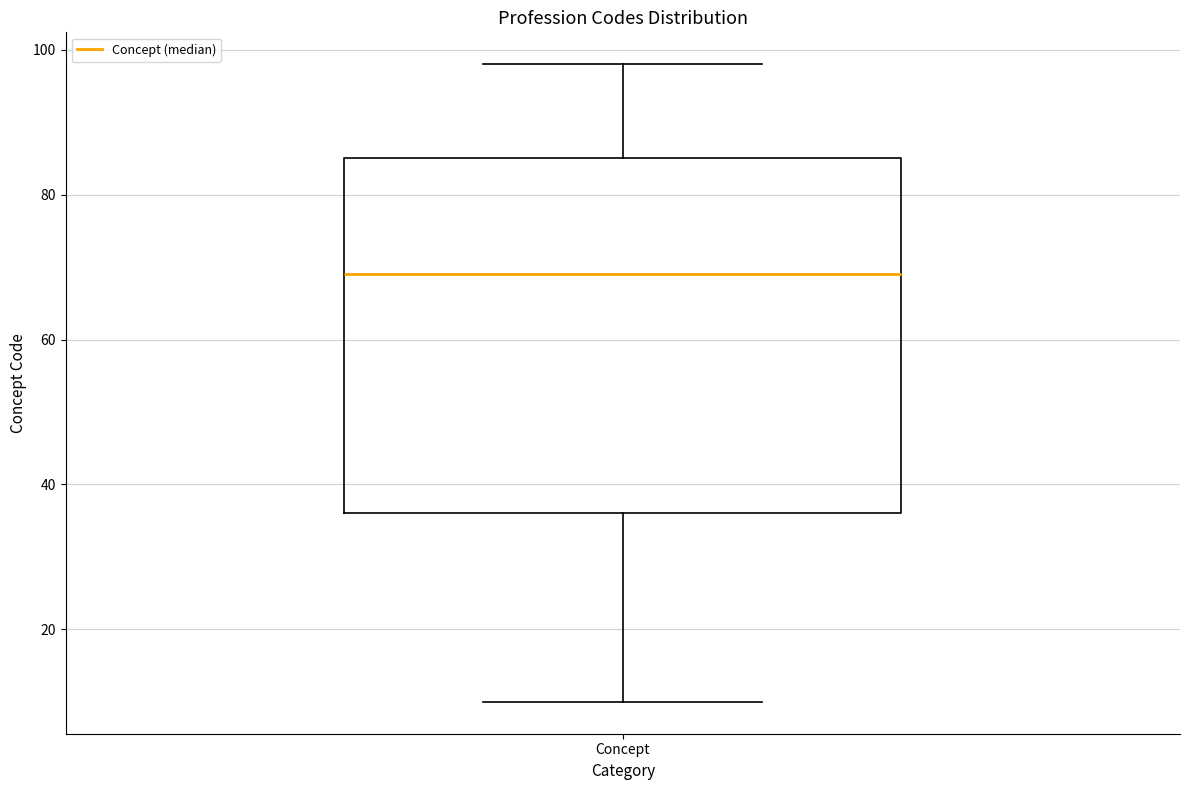

Transcribe this box plot: give where the median line is, the range the box spans, and where the two whiskers end, as read against the y-axis. The values are not printed on the chart, so give them approximately, as read against the axis.

median 70, box 36 to 86, whiskers 10 to 98